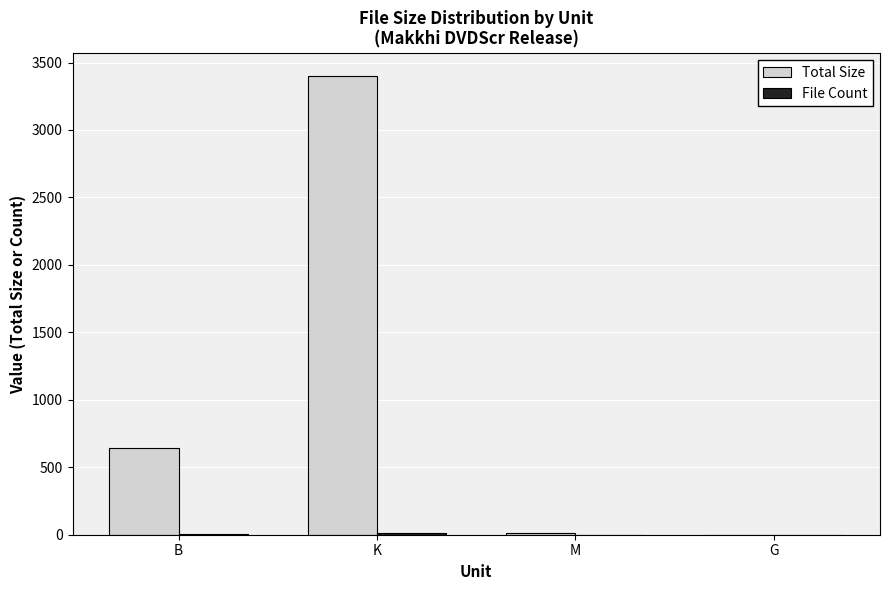

Which series has the largest total across all categories?

Total Size